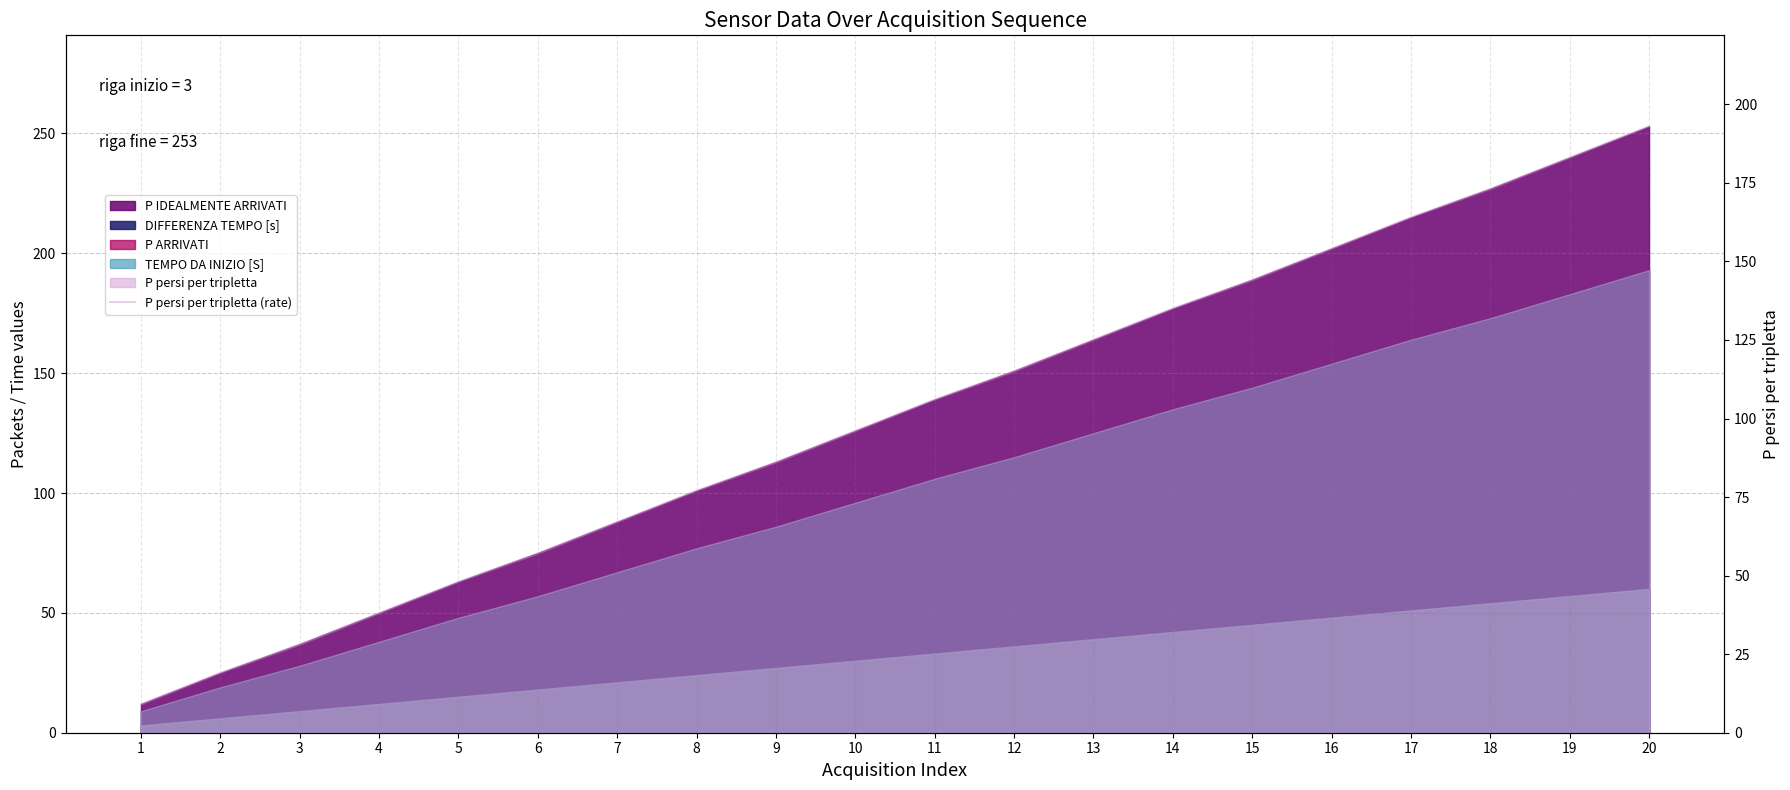

True or false: the data shows 96 at 10.

True